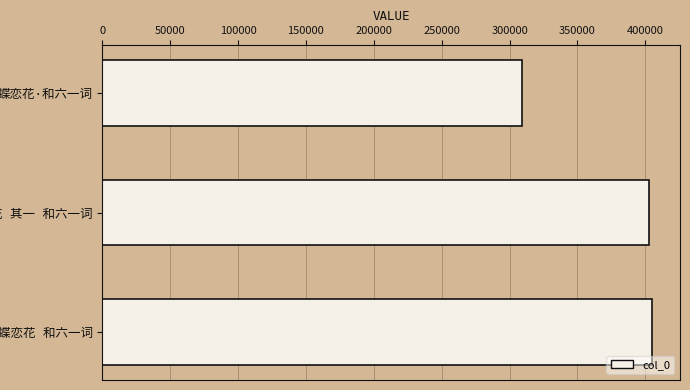

What is the difference between the maximum and second lowest values?

2389